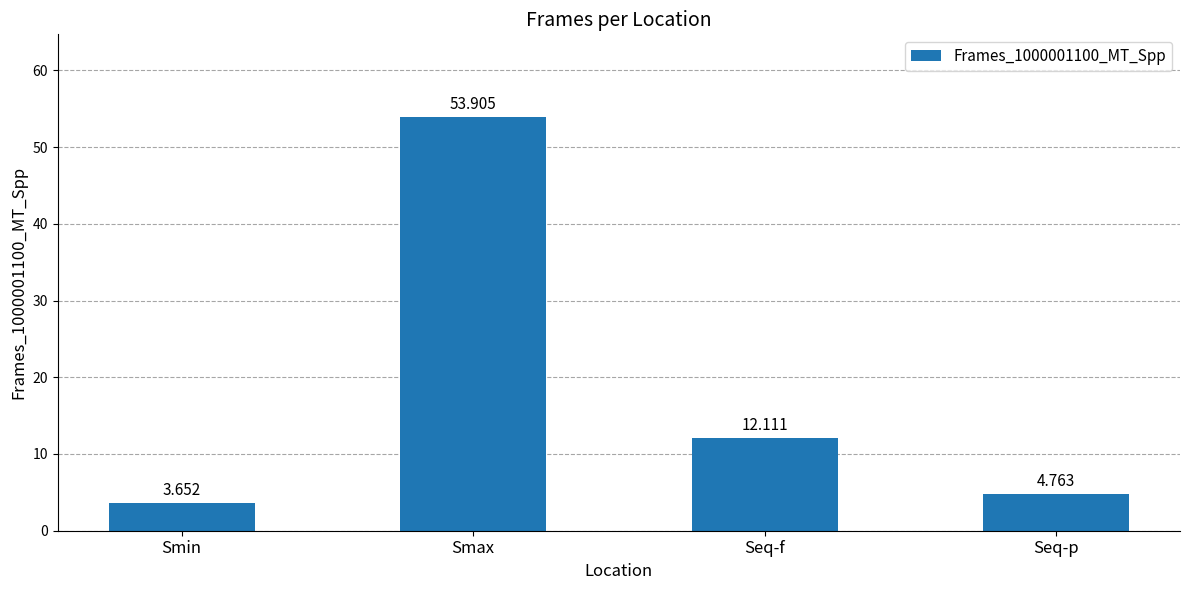

At which category does the chart reach its minimum across all series?

Smin